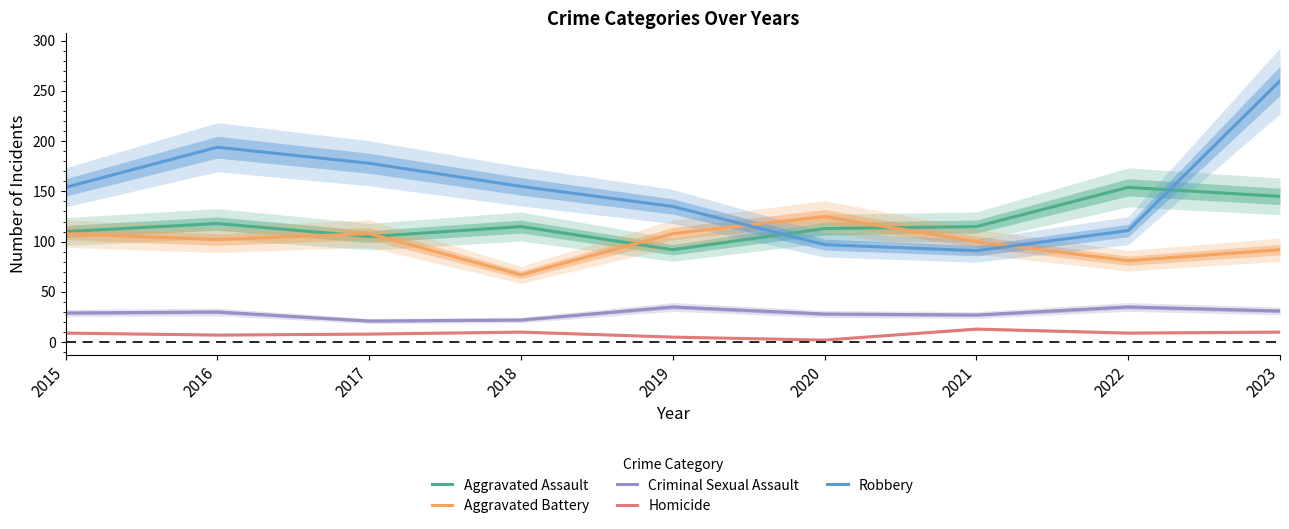

What is the sum of the Aggravated Assault values at 2023 and 2022?

299